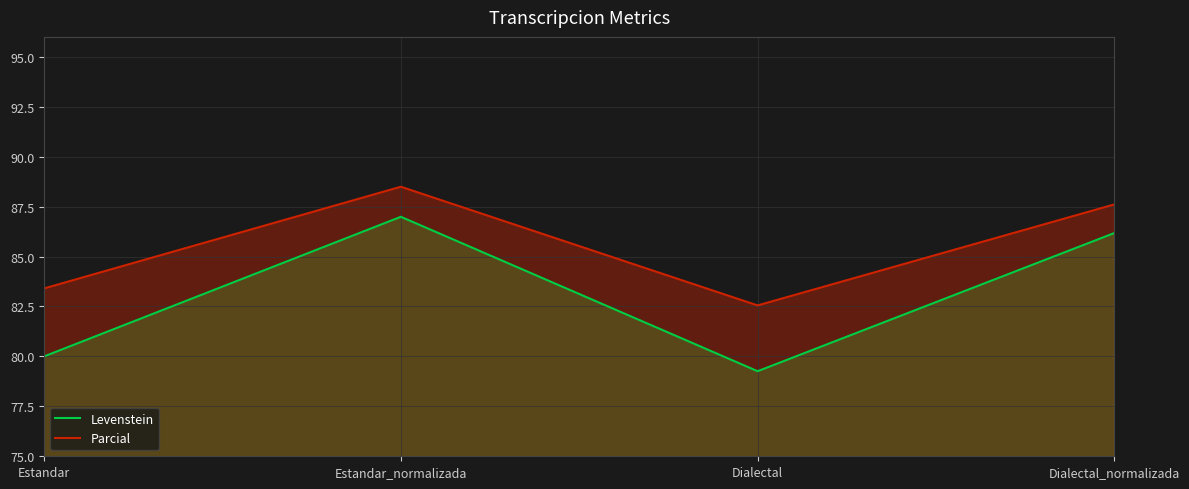

What position from the left is Estandar_normalizada?

2